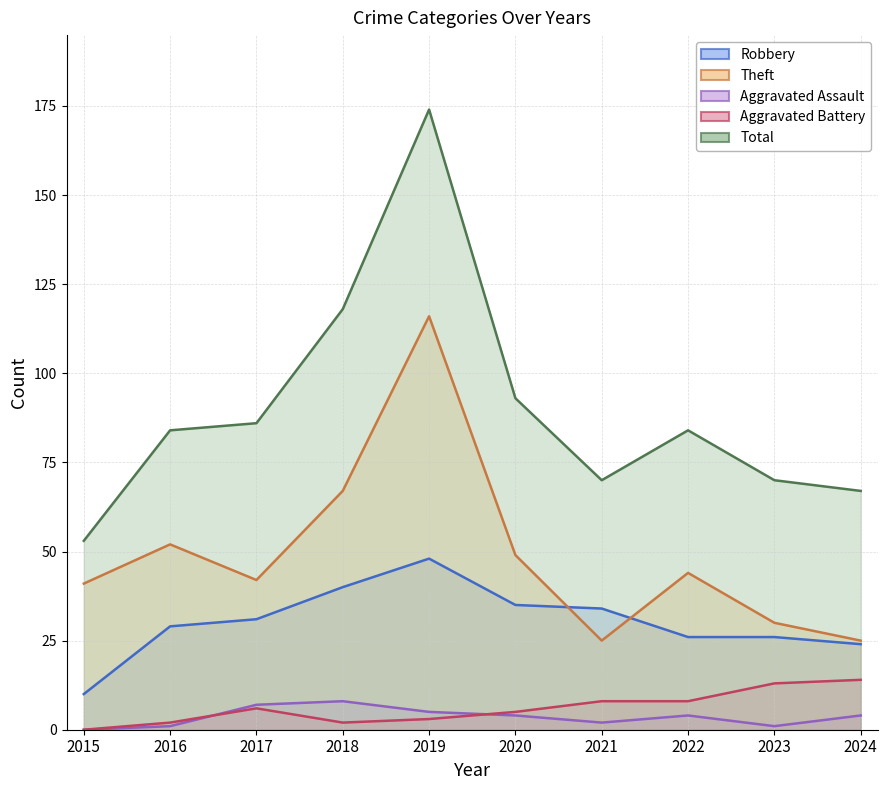

True or false: Aggravated Assault and Theft cross at least once.

False